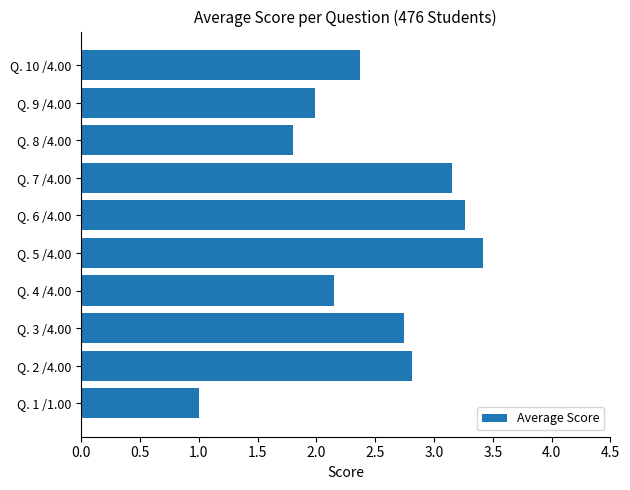

What is the maximum value shown in the chart?

3.4